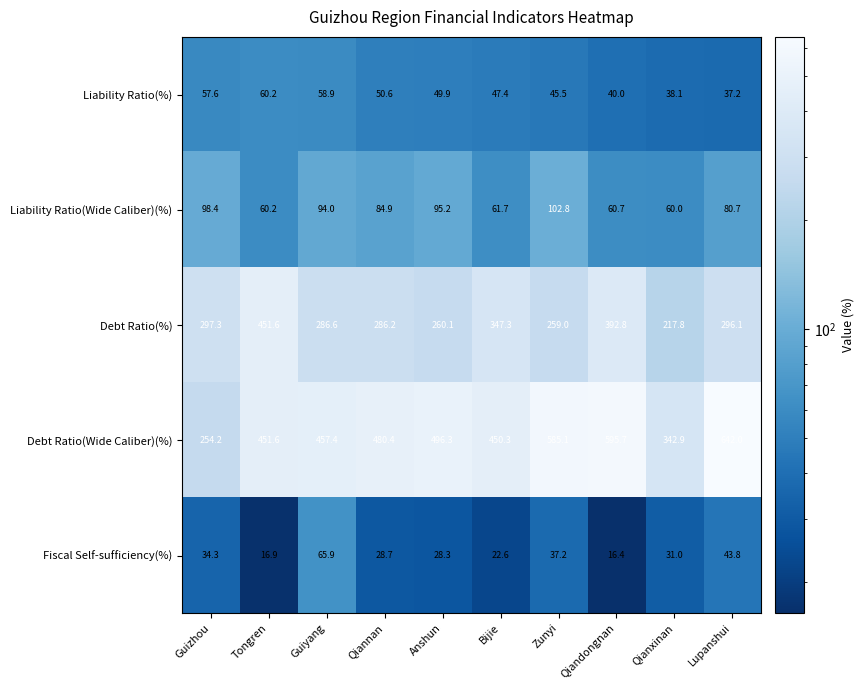

List the series in order of their peak value, highest first.

Debt Ratio(Wide Caliber)(%), Debt Ratio(%), Liability Ratio(Wide Caliber)(%), Fiscal Self-sufficiency(%), Liability Ratio(%)